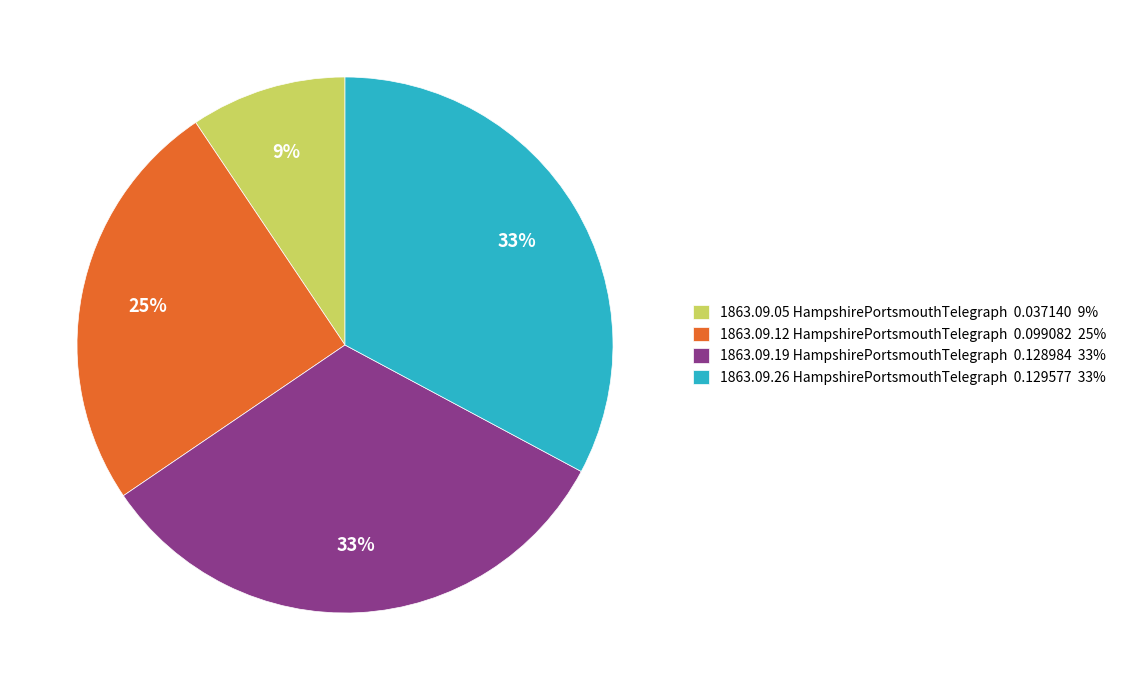

How many segments does this pie chart have?

4